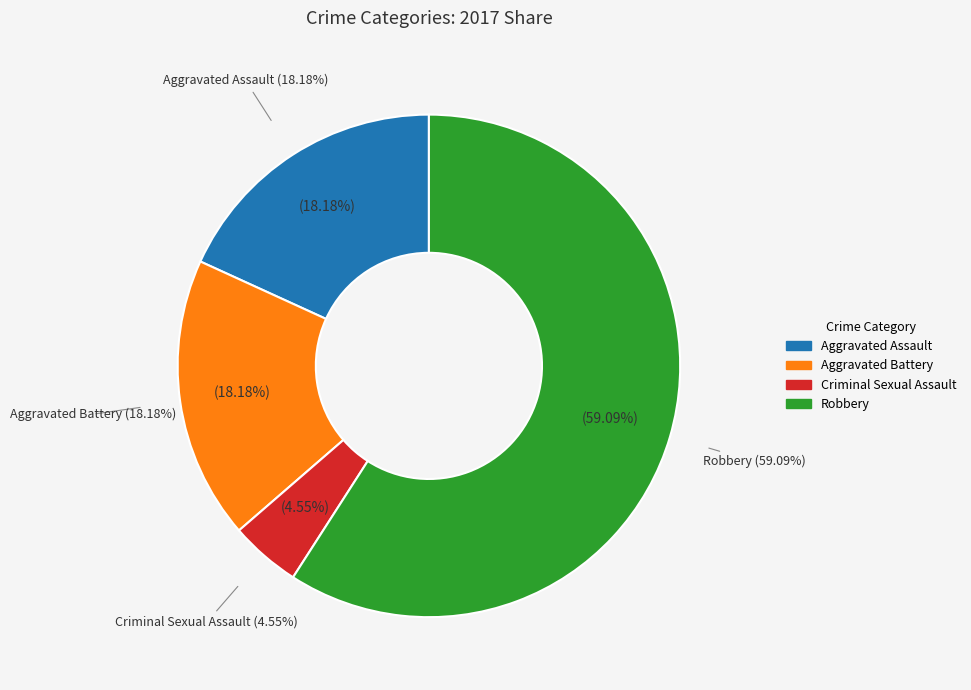

Approximately how many times larger is the value at Criminal Sexual Assault compared to Robbery?

0.1